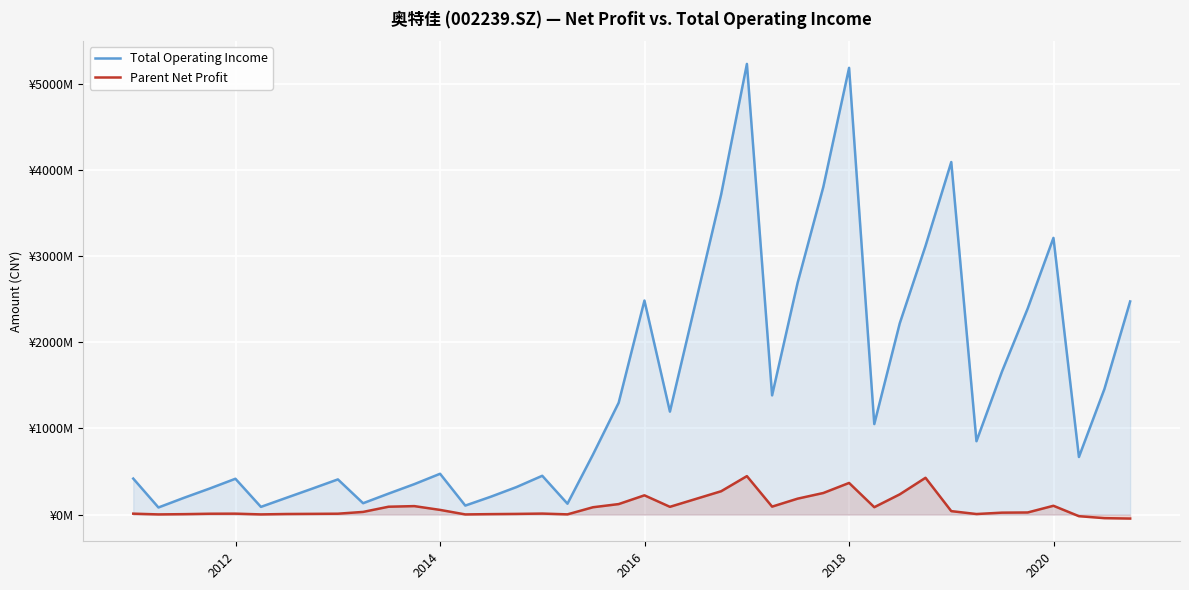

True or false: Total Operating Income and Parent Net Profit intersect in this chart.

False